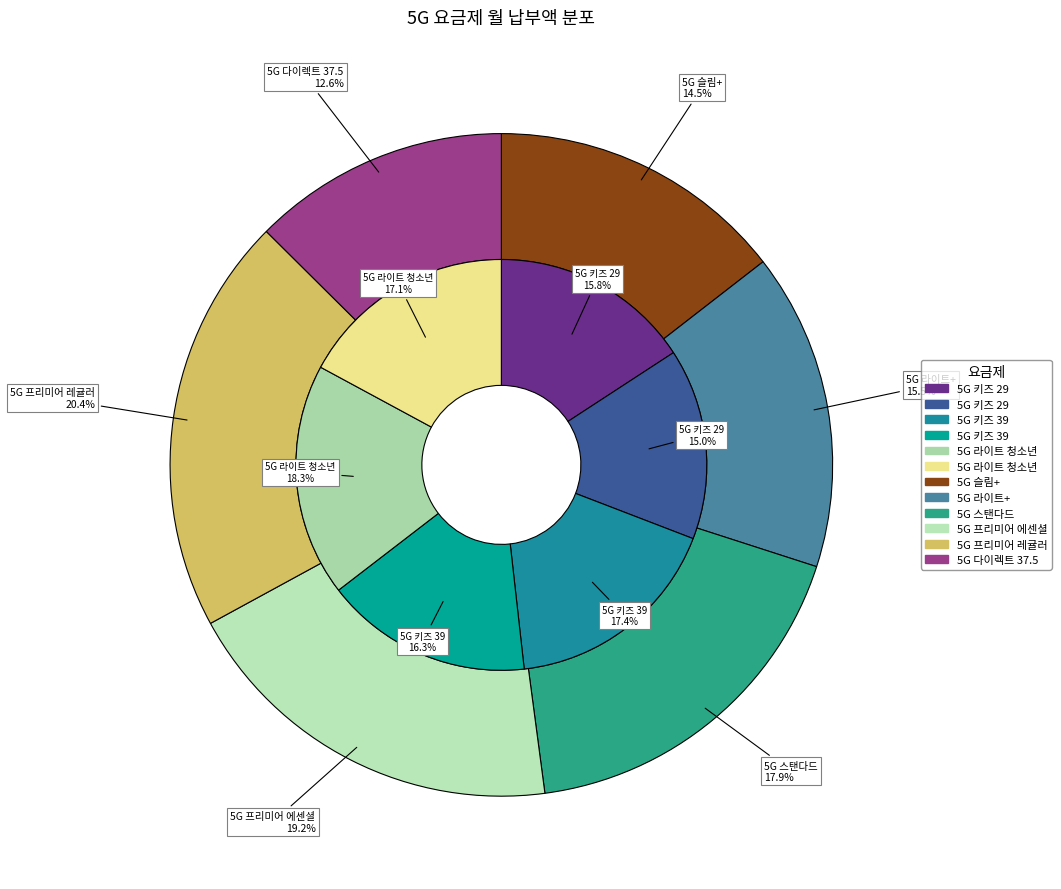

Is the sum of 5G 슬림+ (공시할인) and 5G 라이트 청소년 (공시할인) greater than half?

No